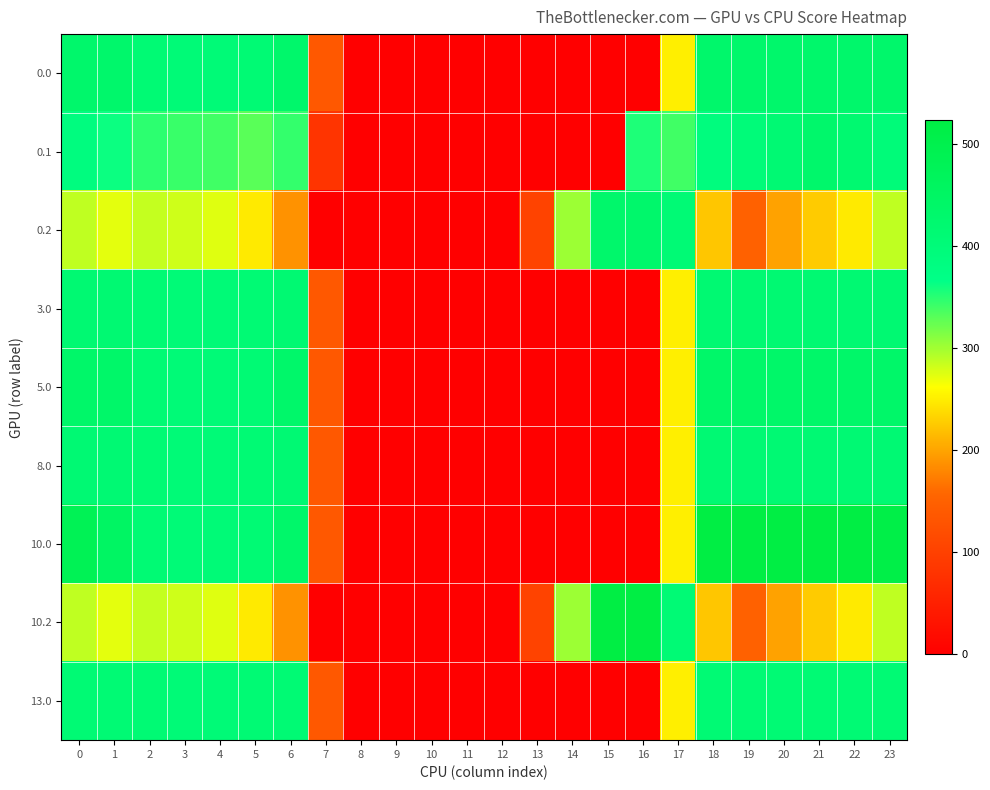

Reading right to left, extract all data points from this chart.

0.0: 23=433.0	22=433.0	21=433.0	20=433.0	19=433.0	18=433.0	17=250.3	16=0.0	15=0.0	14=0.0	13=0.0	12=0.0	11=0.0	10=0.0	9=0.0	8=0.0	7=136.4	6=433.0	5=410.8	4=404.9	3=404.4	2=410.3	1=433.0	0=433.0
0.1: 23=399.4	22=419.9	21=432.4	20=414.5	19=399.7	18=388.5	17=340.1	16=353.7	15=0.0	14=0.0	13=0.0	12=0.0	11=0.0	10=0.0	9=0.0	8=0.0	7=81.6	6=345.2	5=329.5	4=339.6	3=342.7	2=347.9	1=361.1	0=384.6
0.2: 23=287.5	22=247.4	21=226.4	20=199.2	19=151.1	18=223.1	17=409.5	16=433.0	15=433.0	14=301.9	13=104.4	12=0.0	11=0.0	10=0.0	9=0.0	8=0.0	7=0.0	6=187.1	5=248.1	4=274.4	3=281.0	2=285.5	1=272.7	0=287.1
3.0: 23=415.0	22=415.0	21=415.0	20=415.0	19=415.0	18=415.0	17=250.3	16=0.0	15=0.0	14=0.0	13=0.0	12=0.0	11=0.0	10=0.0	9=0.0	8=0.0	7=136.4	6=415.0	5=410.8	4=404.9	3=404.4	2=410.3	1=415.0	0=415.0
5.0: 23=436.0	22=436.0	21=436.0	20=436.0	19=436.0	18=436.0	17=250.3	16=0.0	15=0.0	14=0.0	13=0.0	12=0.0	11=0.0	10=0.0	9=0.0	8=0.0	7=136.4	6=435.0	5=410.8	4=404.9	3=404.4	2=410.3	1=436.0	0=436.0
8.0: 23=412.0	22=412.0	21=412.0	20=412.0	19=412.0	18=412.0	17=250.3	16=0.0	15=0.0	14=0.0	13=0.0	12=0.0	11=0.0	10=0.0	9=0.0	8=0.0	7=136.4	6=412.0	5=410.8	4=404.9	3=404.4	2=410.3	1=412.0	0=412.0
10.0: 23=511.3	22=523.0	21=523.0	20=523.0	19=523.0	18=523.0	17=250.3	16=0.0	15=0.0	14=0.0	13=0.0	12=0.0	11=0.0	10=0.0	9=0.0	8=0.0	7=136.4	6=435.0	5=410.8	4=404.9	3=404.4	2=410.3	1=449.5	0=482.0
10.2: 23=287.5	22=247.4	21=226.4	20=199.2	19=151.1	18=223.1	17=409.5	16=523.0	15=522.2	14=301.9	13=104.4	12=0.0	11=0.0	10=0.0	9=0.0	8=0.0	7=0.0	6=187.1	5=248.1	4=274.4	3=281.0	2=285.5	1=272.7	0=287.1
13.0: 23=411.0	22=411.0	21=411.0	20=411.0	19=411.0	18=411.0	17=250.3	16=0.0	15=0.0	14=0.0	13=0.0	12=0.0	11=0.0	10=0.0	9=0.0	8=0.0	7=136.4	6=411.0	5=410.8	4=404.9	3=404.4	2=410.3	1=411.0	0=411.0